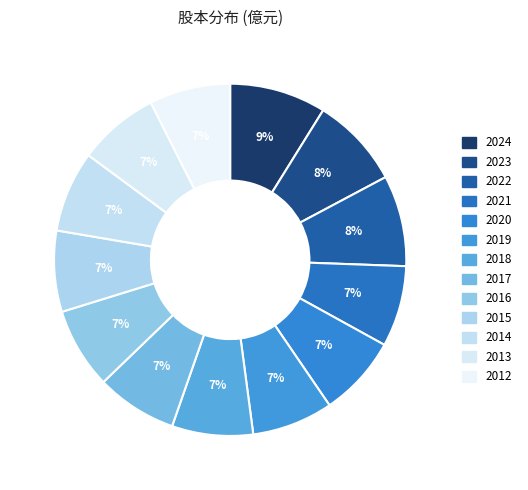

How many segments does this pie chart have?

13